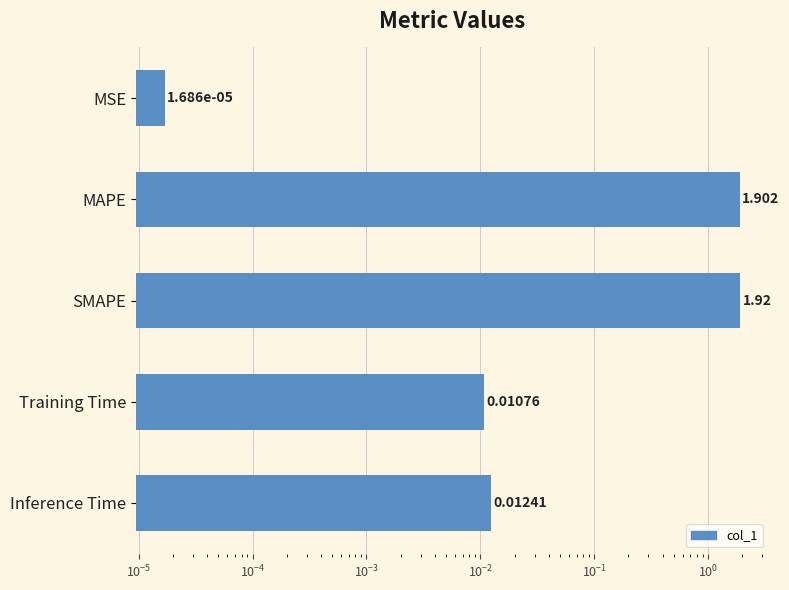

How many bars are there in total?

5